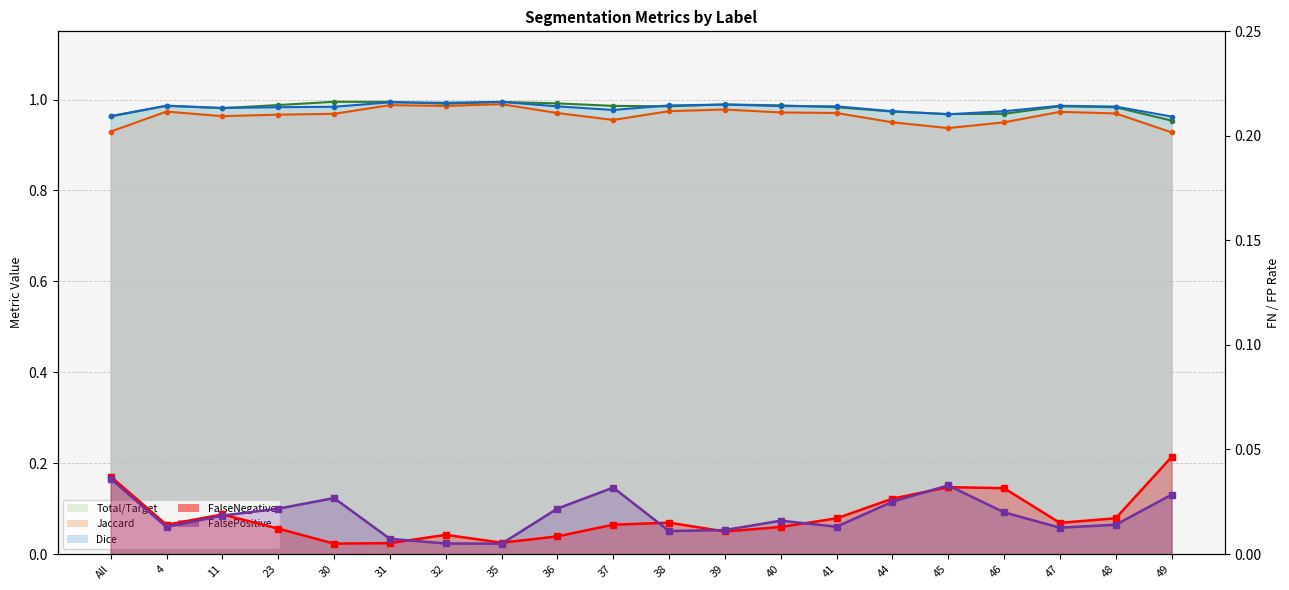

Which category has the lowest value in the FalsePositive series?

35